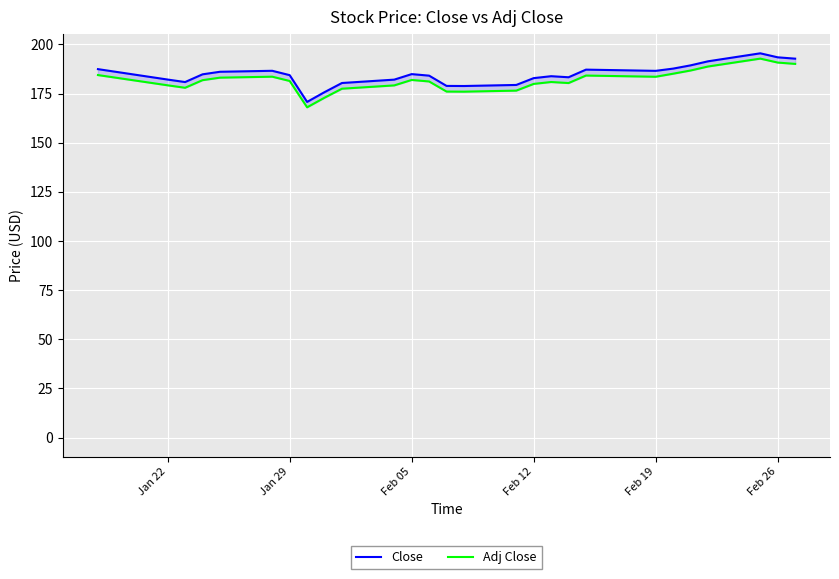

The Adj Close series shows 190.8 at Feb 26. True or false?

True